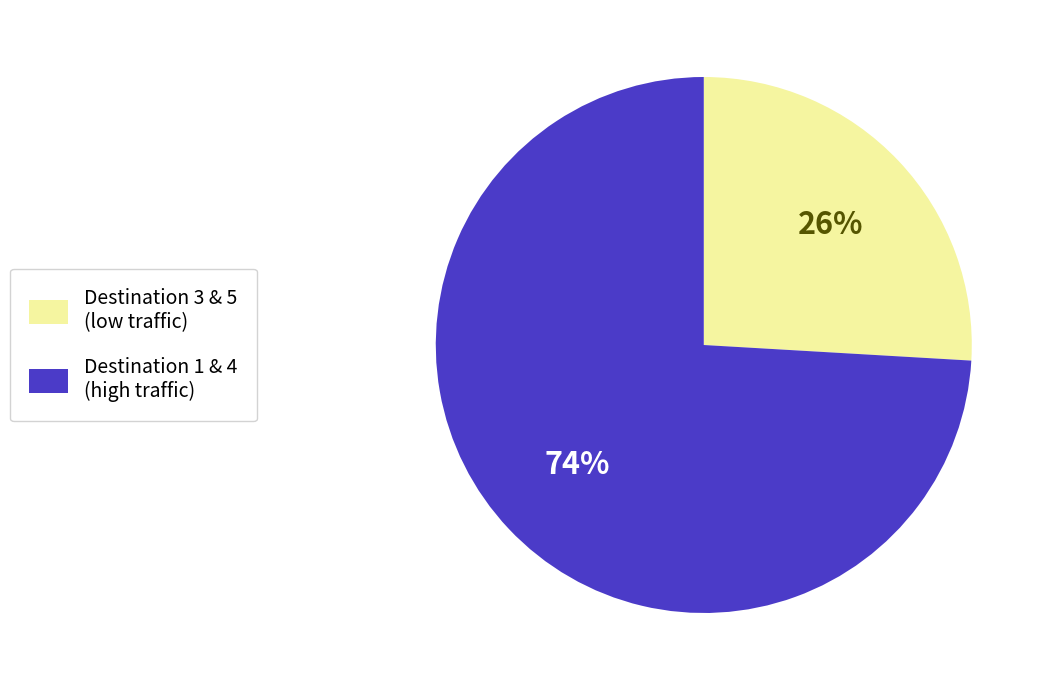

Does any single category account for the majority?

Yes